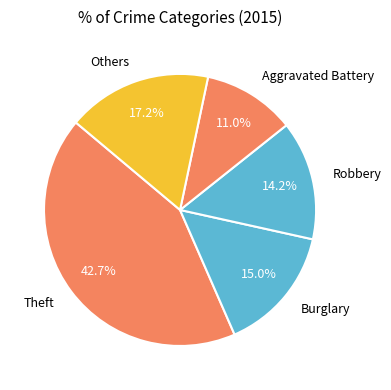

Is there any slice that represents more than half of the pie?

No